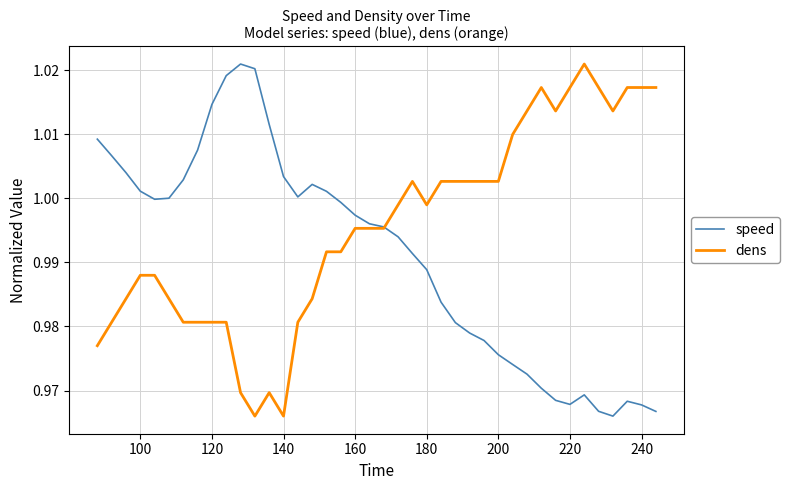

How many lines are shown in the chart?

2